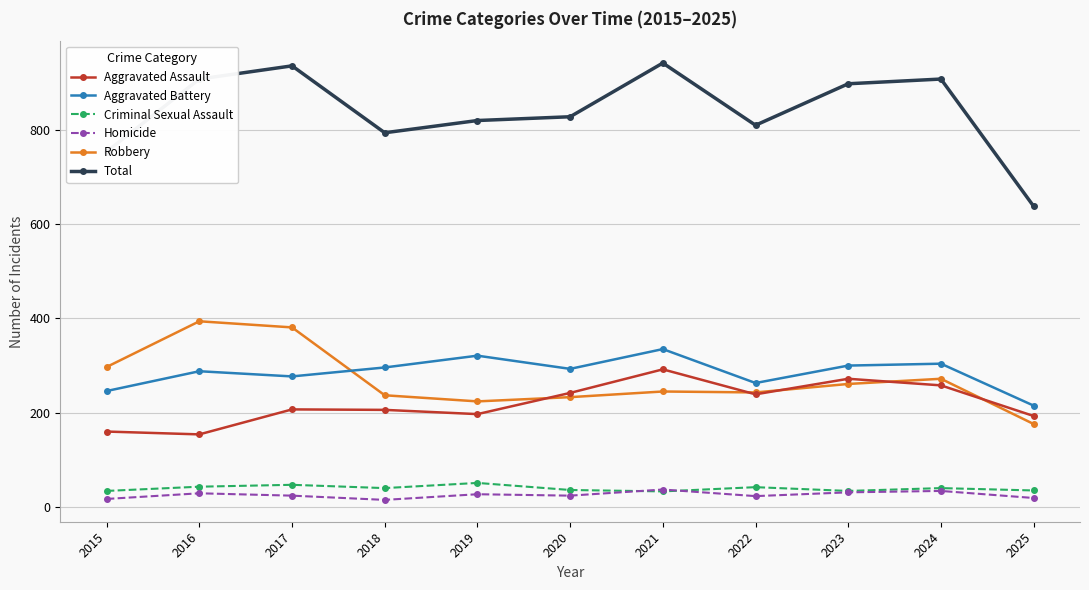

Which series has the widest spread of values?

Total